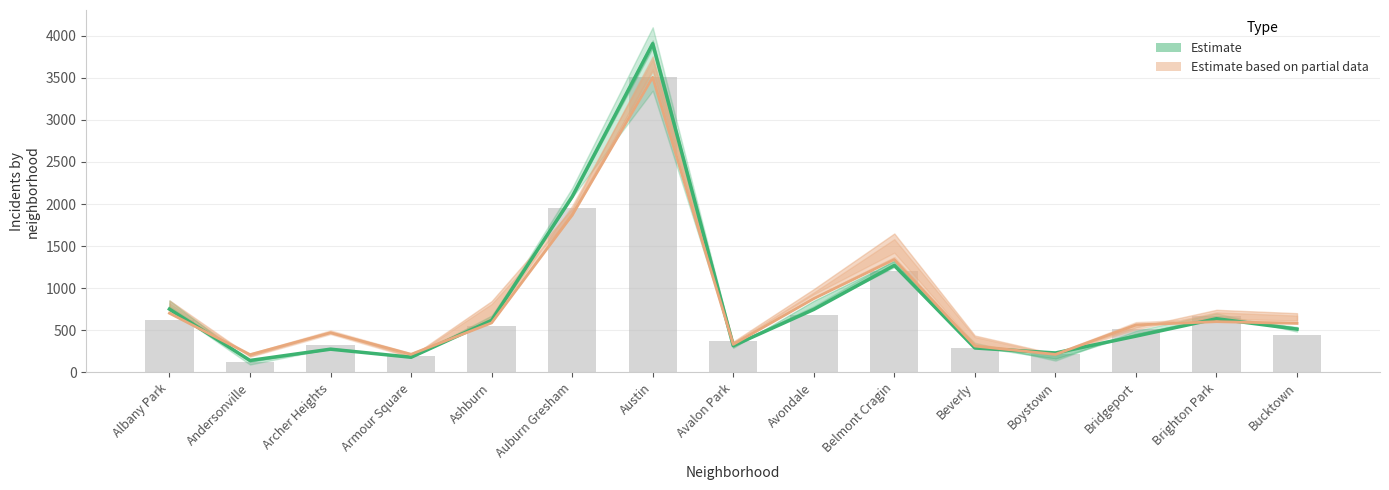

At how many categories does at least one series exceed 2933?

1